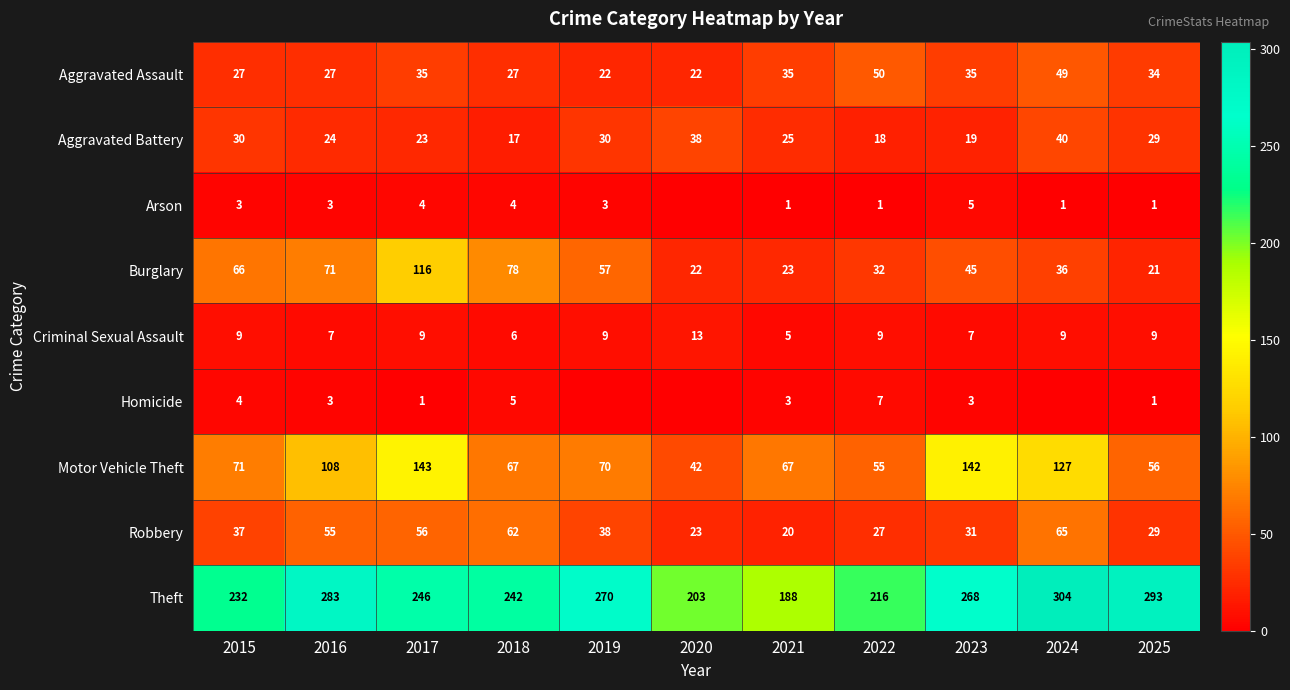

Is the value of Burglary at 2025 greater than the value of Motor Vehicle Theft at 2025?

No